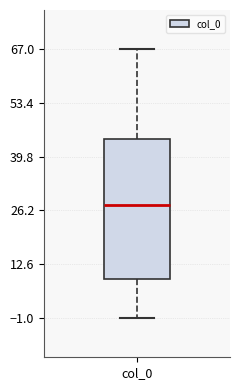

Read this box plot against the y-axis: the position of the median line, the range covered by the box, and the ends of both whiskers. The values are not printed on the chart, so give them approximately, as read against the axis.

median 28, box 8 to 44, whiskers 0 to 68